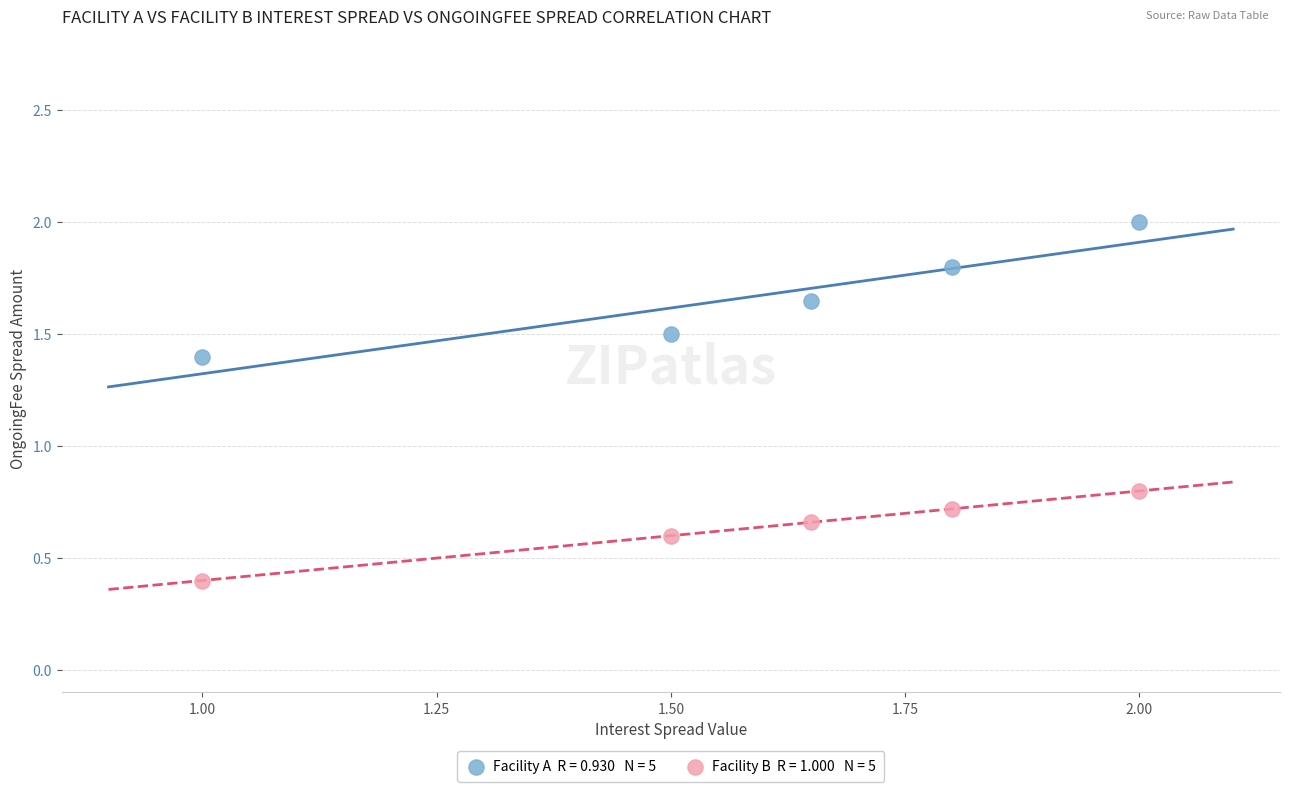

Across all data points, what is the range of X values (max minus min)?

1.0